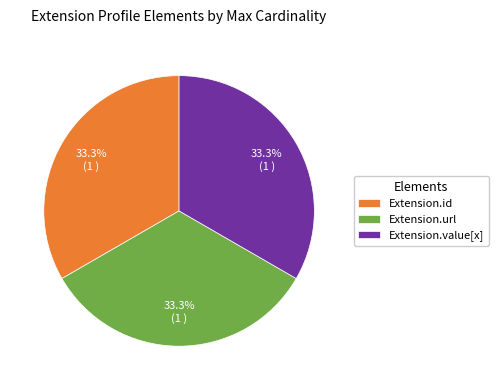

What is the ratio of the value at Extension.value[x] to the value at Extension.id?

1.0